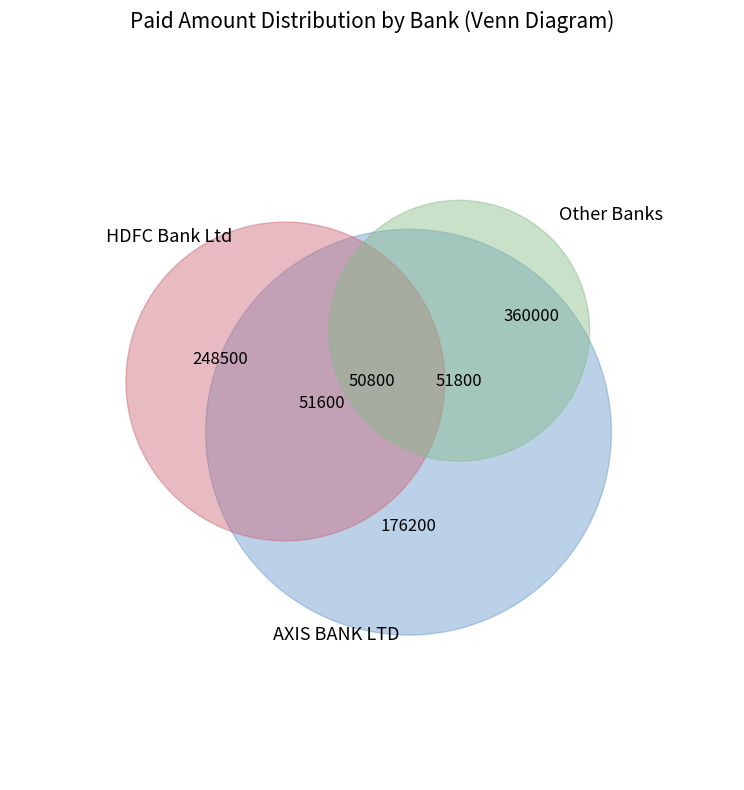

True or false: Bank of India accounts for 21% of the total.

False